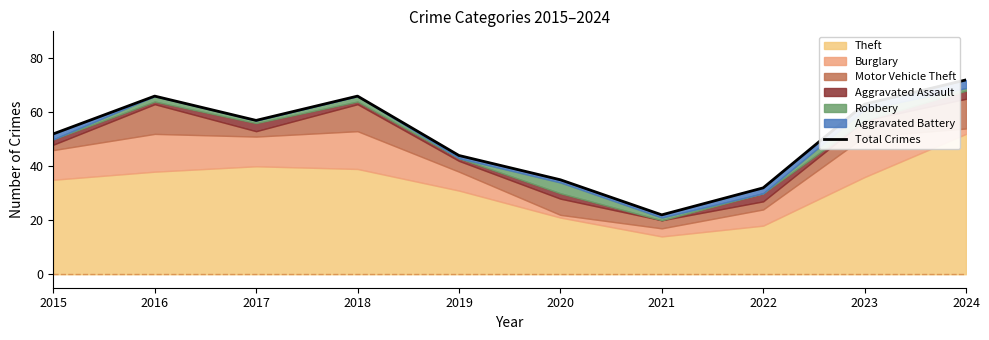

What is the change in value from 2019 to 2020?

-9